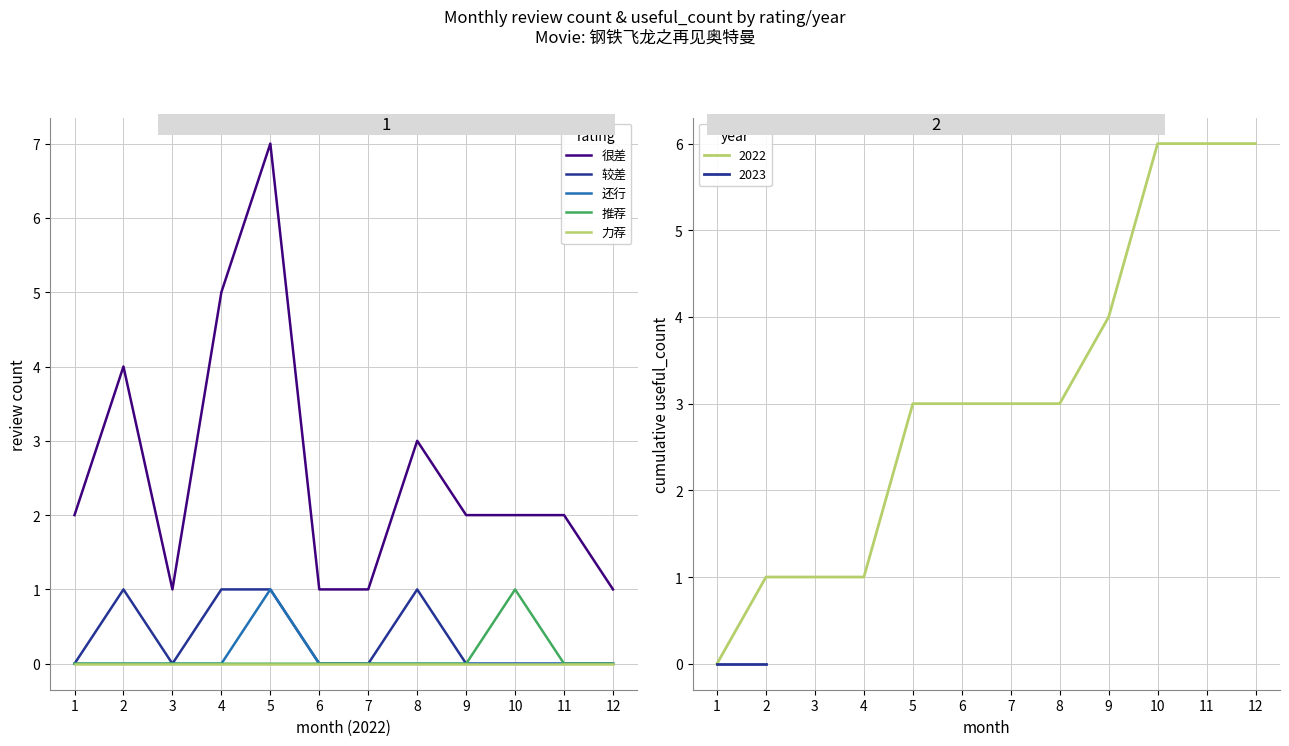

Reading left to right, transcribe all the data shown in this chart.

很差: 1=2	2=4	3=1	4=5	5=7	6=1	7=1	8=3	9=2	10=2	11=2	12=1
较差: 1=0	2=1	3=0	4=1	5=1	6=0	7=0	8=1	9=0	10=0	11=0	12=0
还行: 1=0	2=0	3=0	4=0	5=1	6=0	7=0	8=0	9=0	10=0	11=0	12=0
推荐: 1=0	2=0	3=0	4=0	5=0	6=0	7=0	8=0	9=0	10=1	11=0	12=0
力荐: 1=0	2=0	3=0	4=0	5=0	6=0	7=0	8=0	9=0	10=0	11=0	12=0